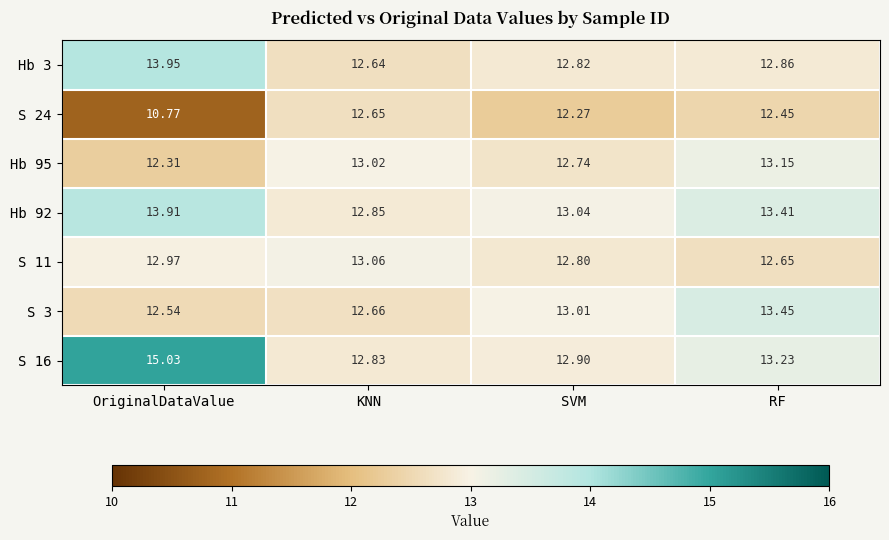

Count the number of data series in this chart.

7